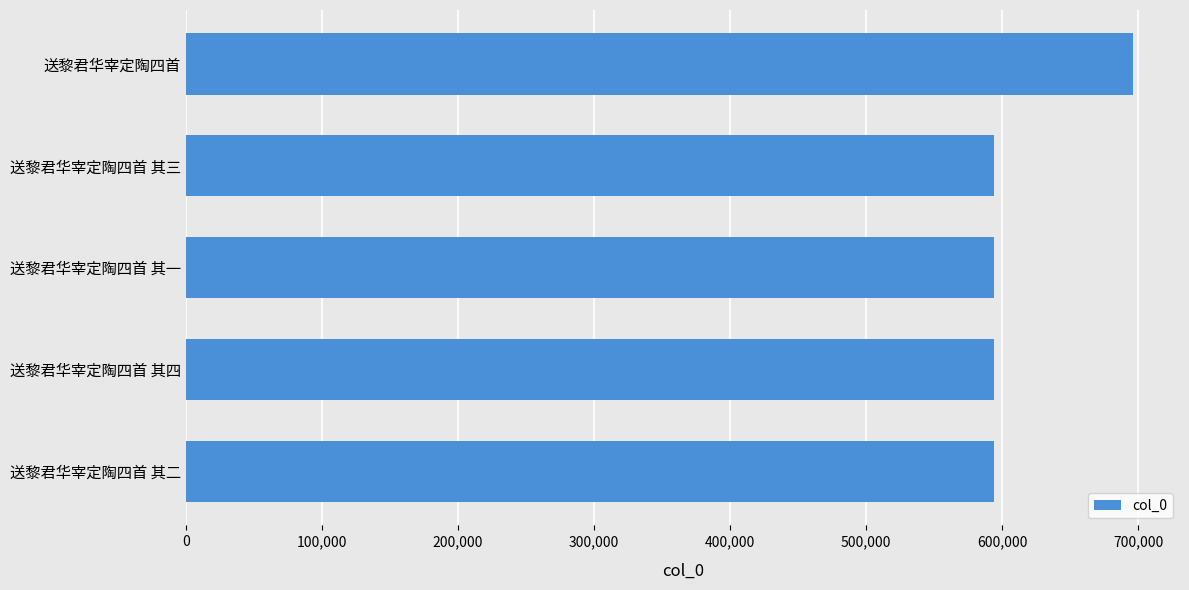

What is the sum of all values?

3071125